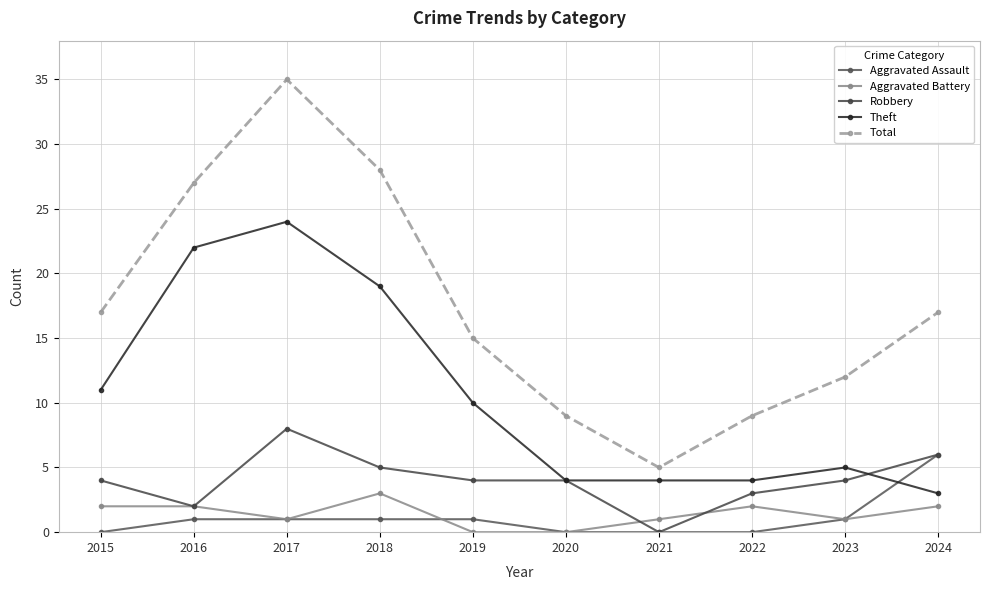

What is the difference between the highest and lowest values at 2022?

9